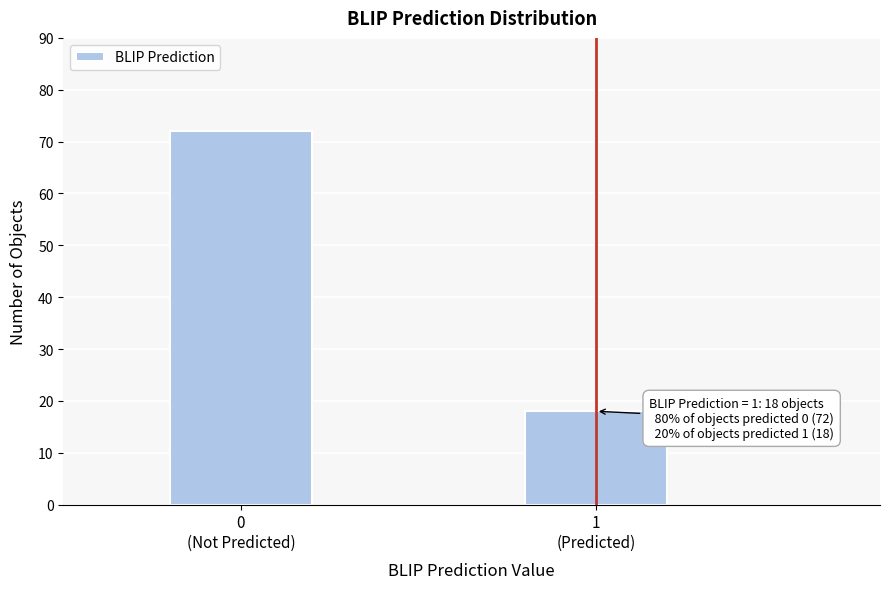

Reading left to right, list all the values displayed in this chart.

72	18